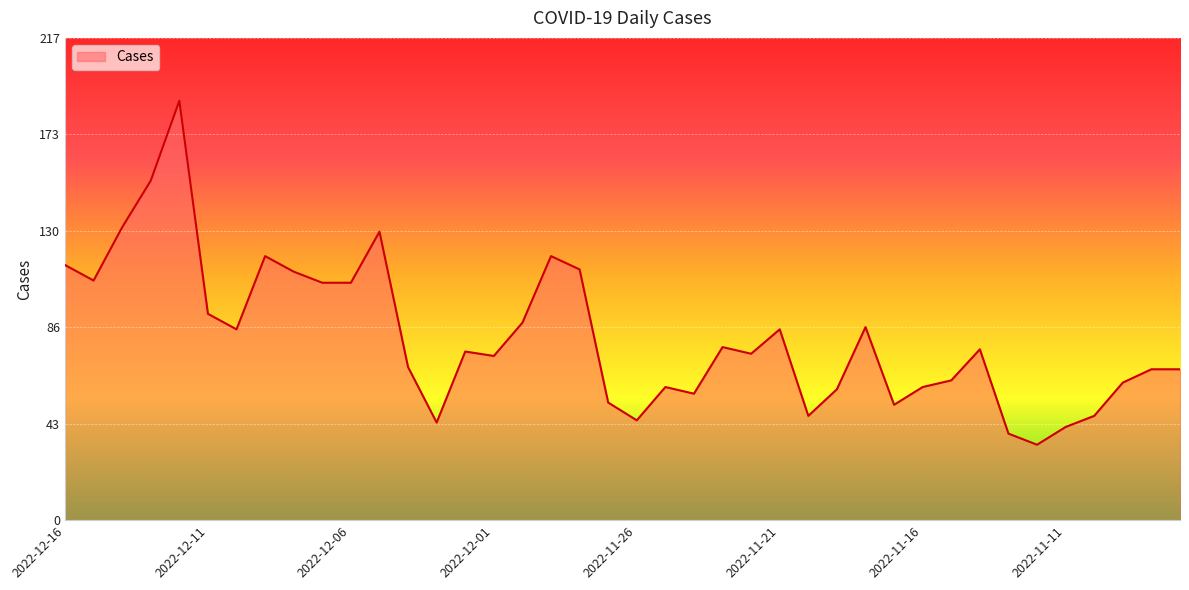

How many lines are shown in the chart?

1